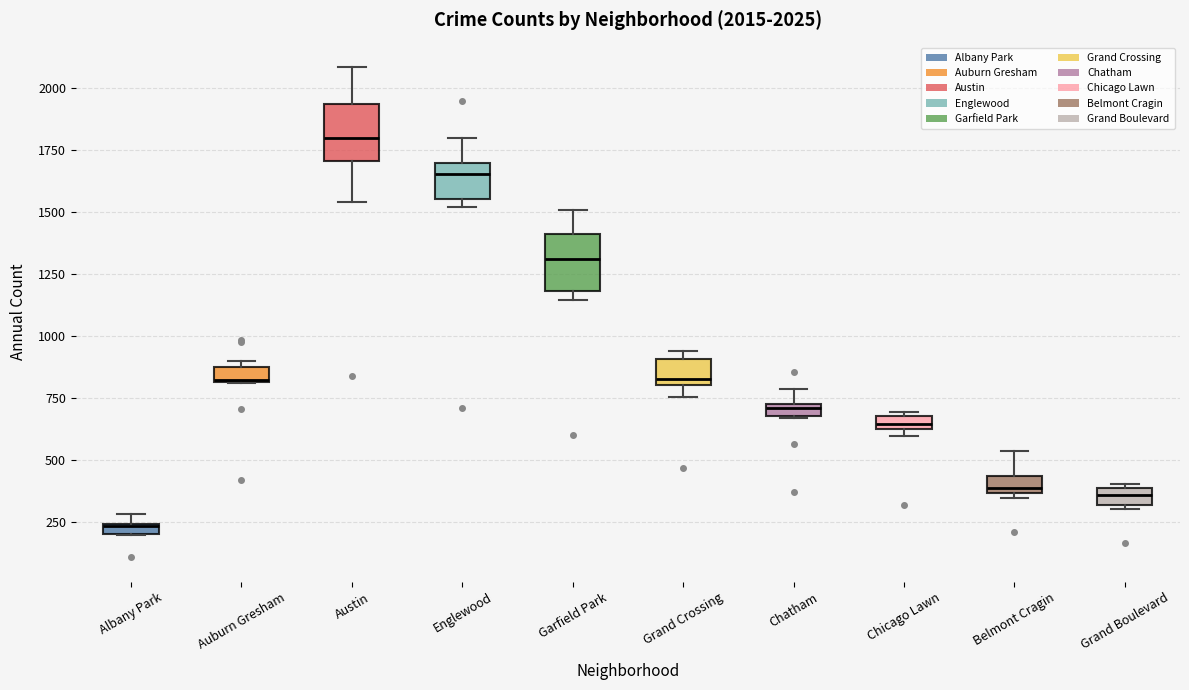

Which box has the lowest median line?

Albany Park